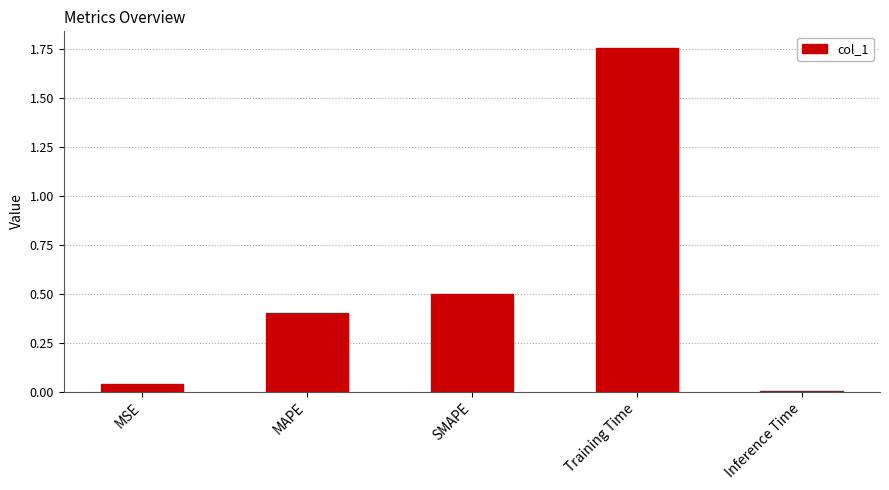

The value at SMAPE is 0.5. True or false?

True